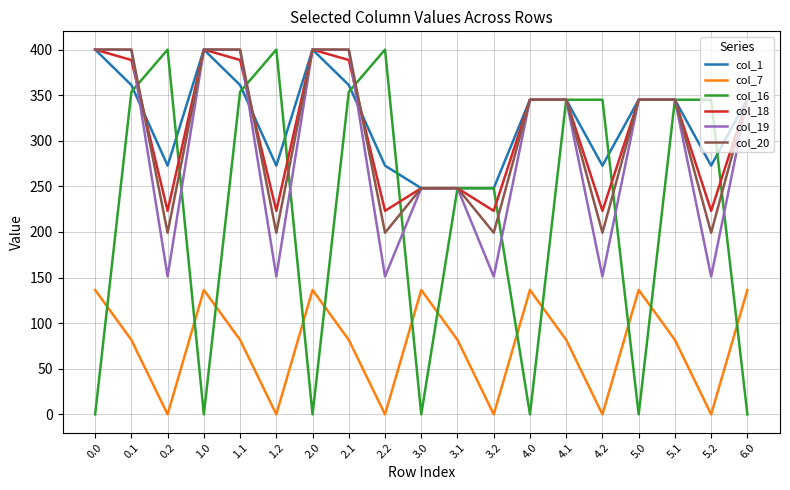

The col_16 series shows 122.0 at 5.2. True or false?

False